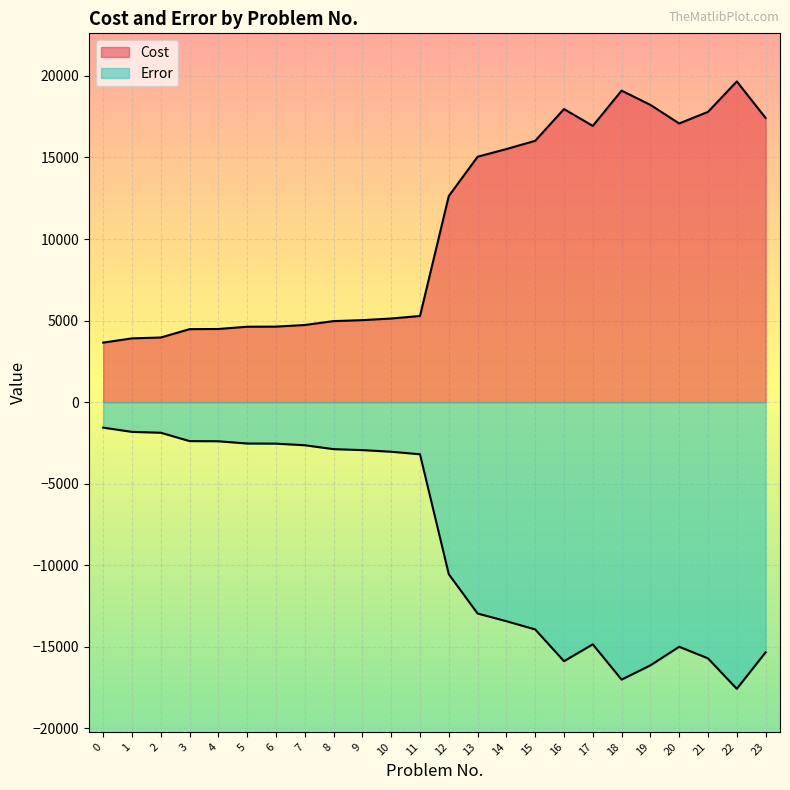

Rank the series by their maximum value, from lowest to highest.

Error, Cost